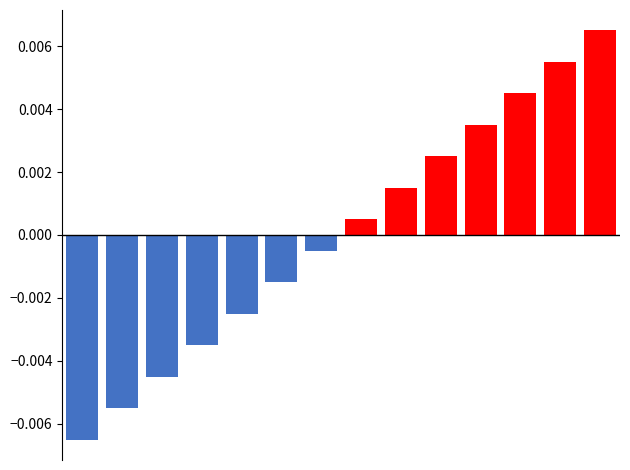

Between 8 and 2, which is larger?

8